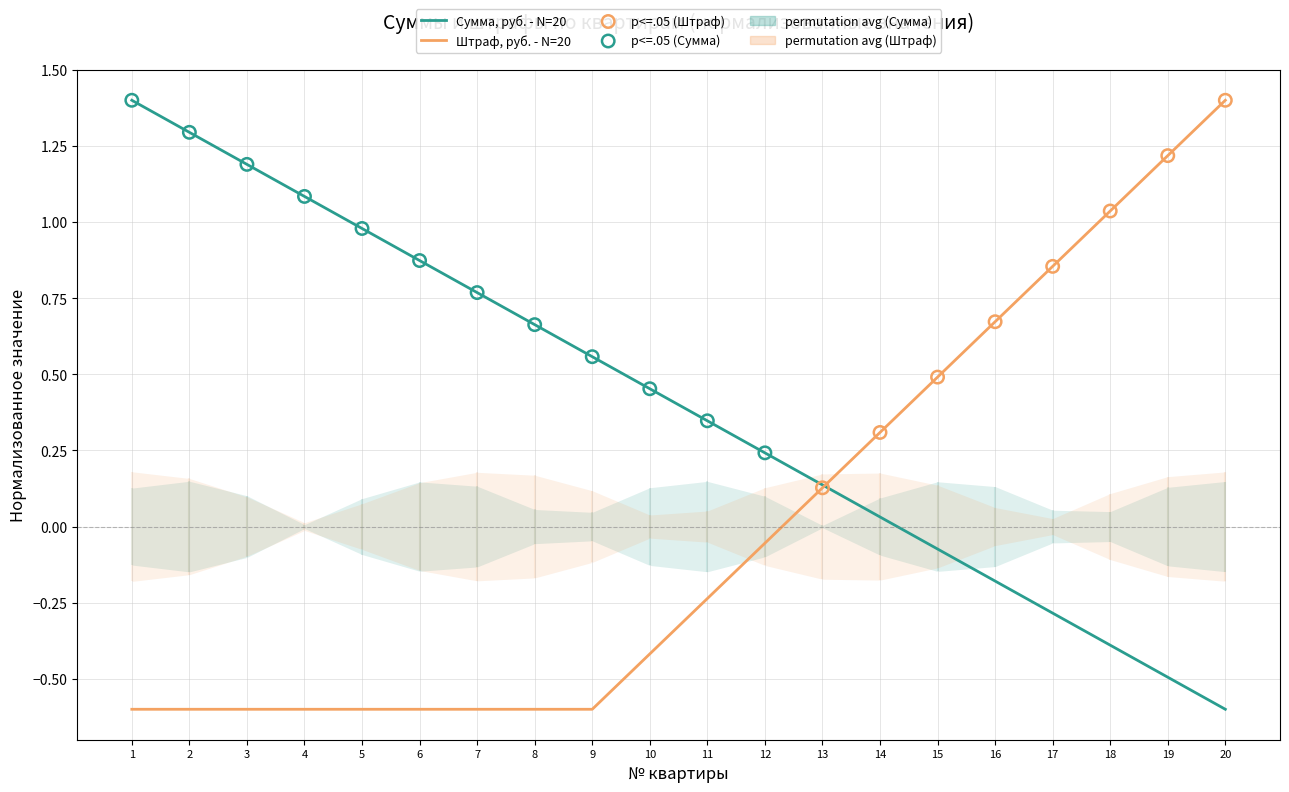

Which series reaches the minimum Y coordinate?

Сумма, руб.